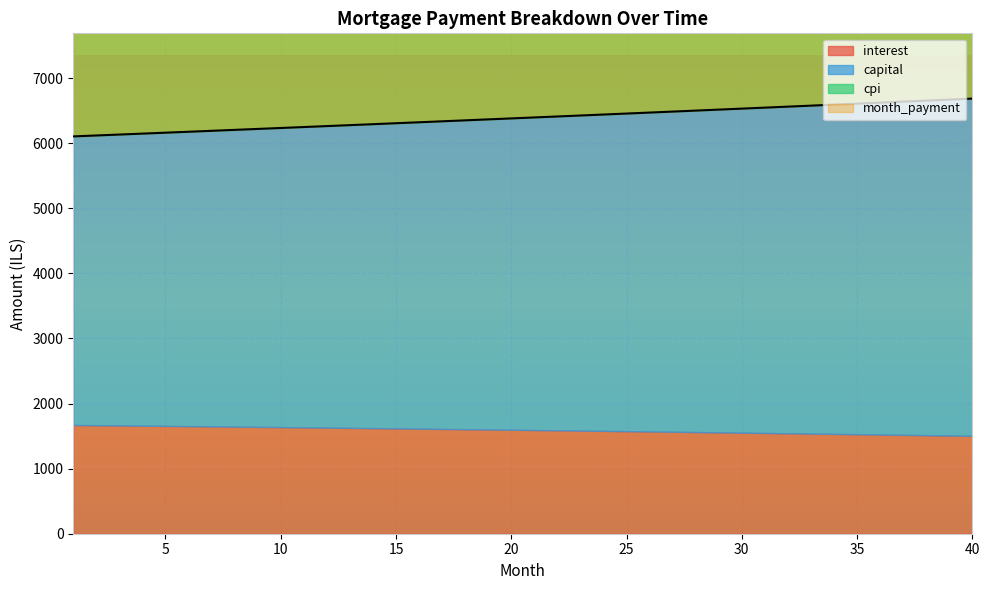

Between 5 and 28, which series saw the biggest shift?

capital